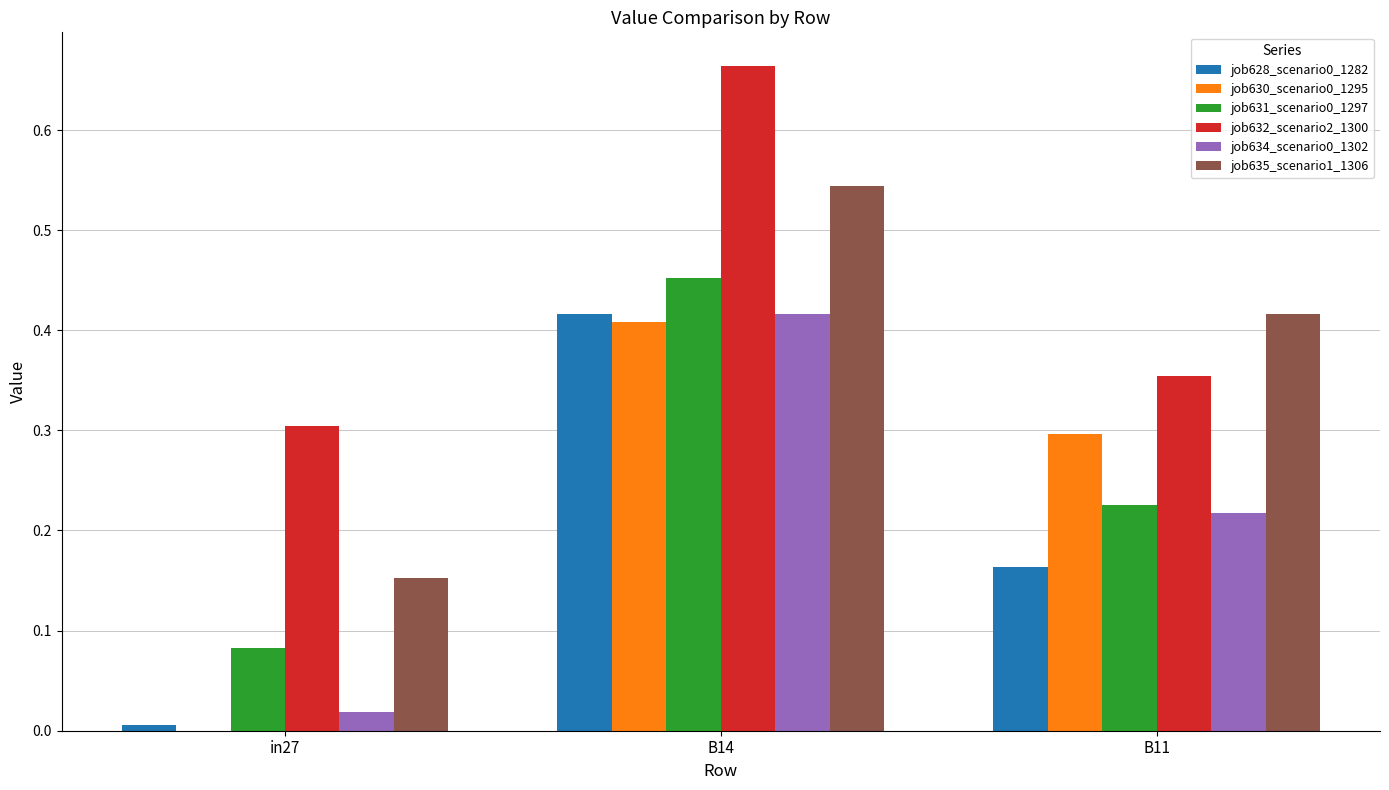

Where is job632_scenario2_1300 nearest to the value 0?

in27